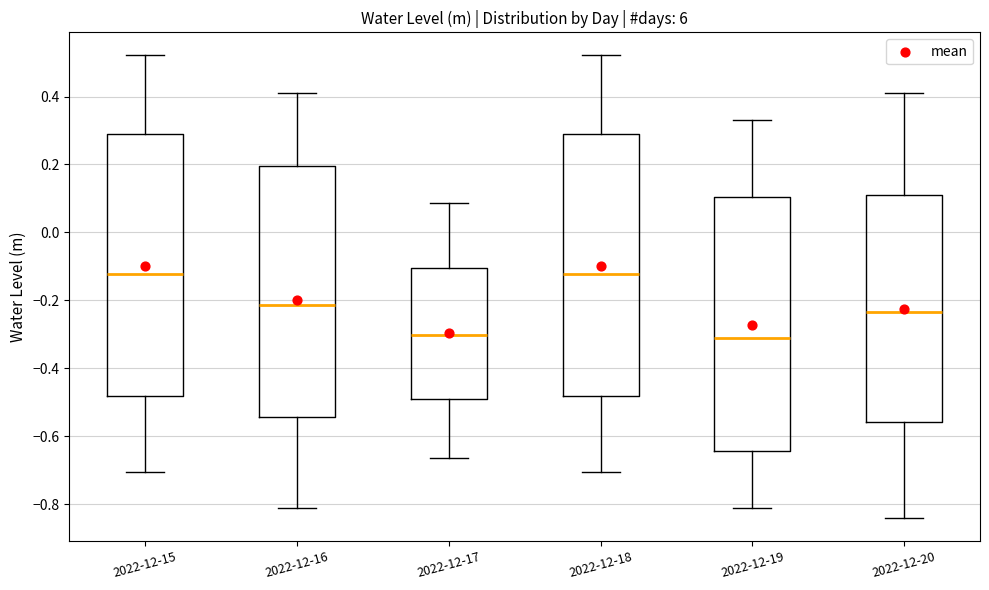

Reading left to right, transcribe this box plot: for each box, give where its median line is, the range the box spans, and where its two whiskers end, as read against the y-axis. The values are not printed on the chart, so give them approximately, as read against the axis.

2022-12-15: median -0.12, box -0.48 to 0.28, whiskers -0.70 to 0.52
2022-12-16: median -0.22, box -0.54 to 0.20, whiskers -0.82 to 0.40
2022-12-17: median -0.30, box -0.50 to -0.10, whiskers -0.66 to 0.08
2022-12-18: median -0.12, box -0.48 to 0.28, whiskers -0.70 to 0.52
2022-12-19: median -0.32, box -0.64 to 0.10, whiskers -0.82 to 0.34
2022-12-20: median -0.24, box -0.56 to 0.10, whiskers -0.84 to 0.40